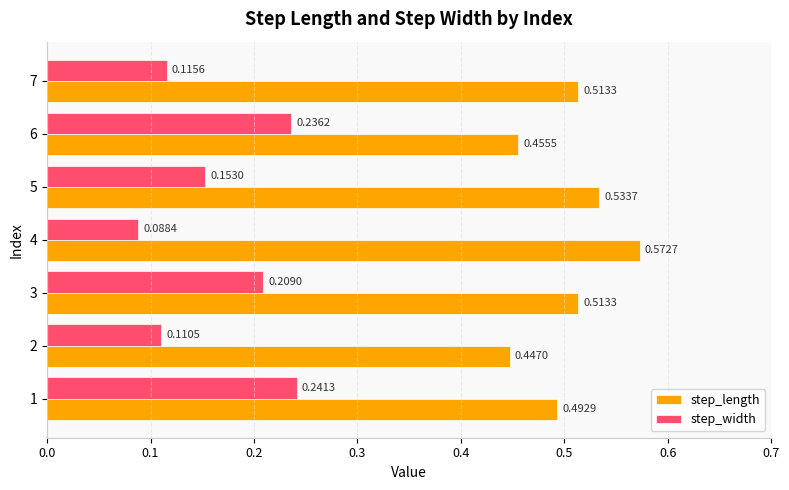

List the labels in order of step_width value, smallest first.

4, 2, 7, 5, 3, 6, 1